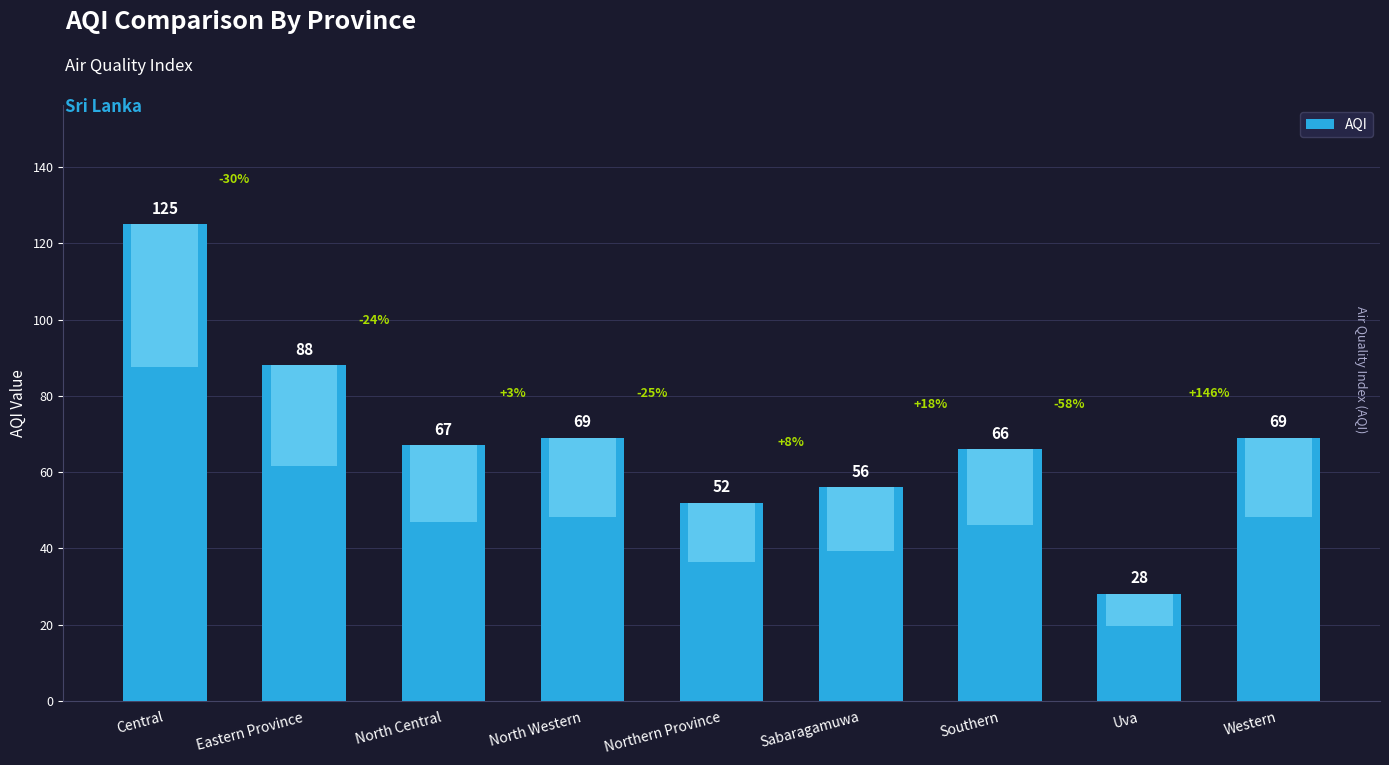

What is the label of the 1st bar from the right?

Western